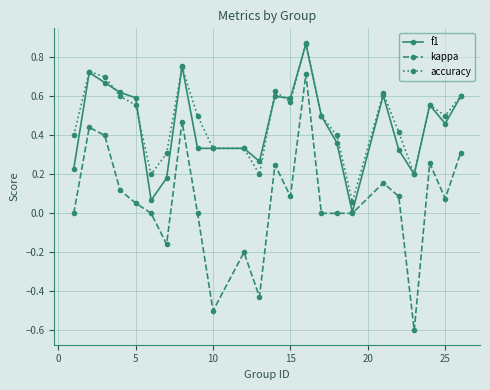

What is the smallest value displayed?

-0.6